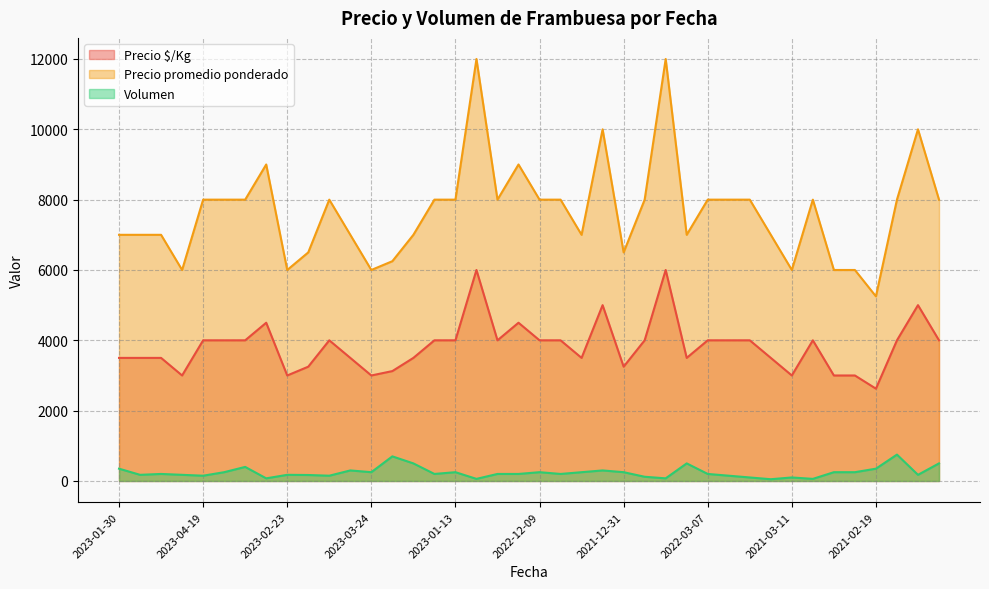

At which category does Precio $/Kg reach its first local valley?

2021-03-12